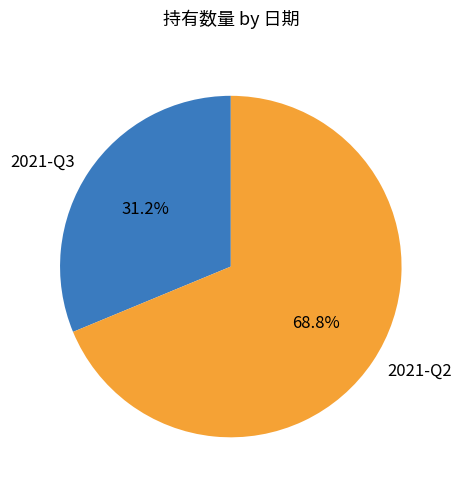

Count the number of slices in the pie.

2